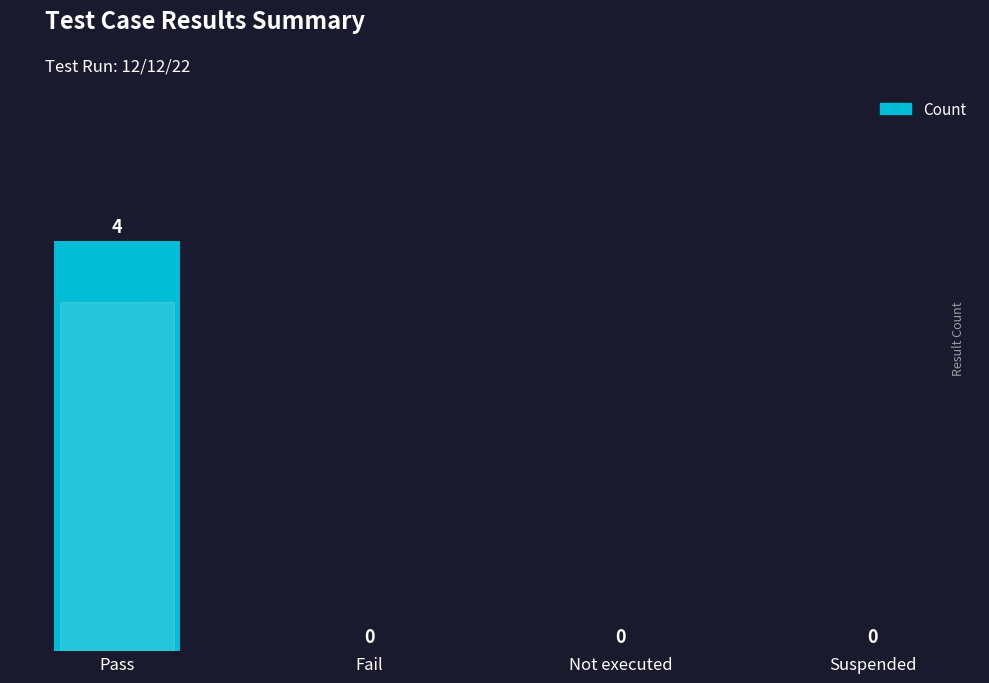

Which has a higher value, Fail or Pass?

Pass